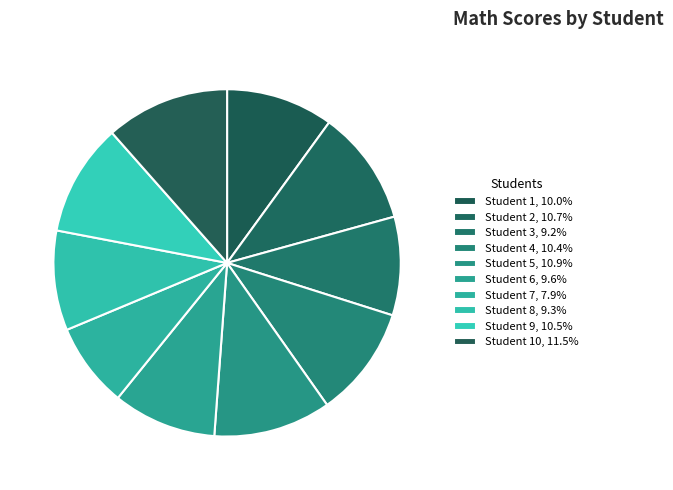

Rank the categories by value from lowest to highest.

Student 7, Student 3, Student 8, Student 6, Student 1, Student 4, Student 9, Student 2, Student 5, Student 10